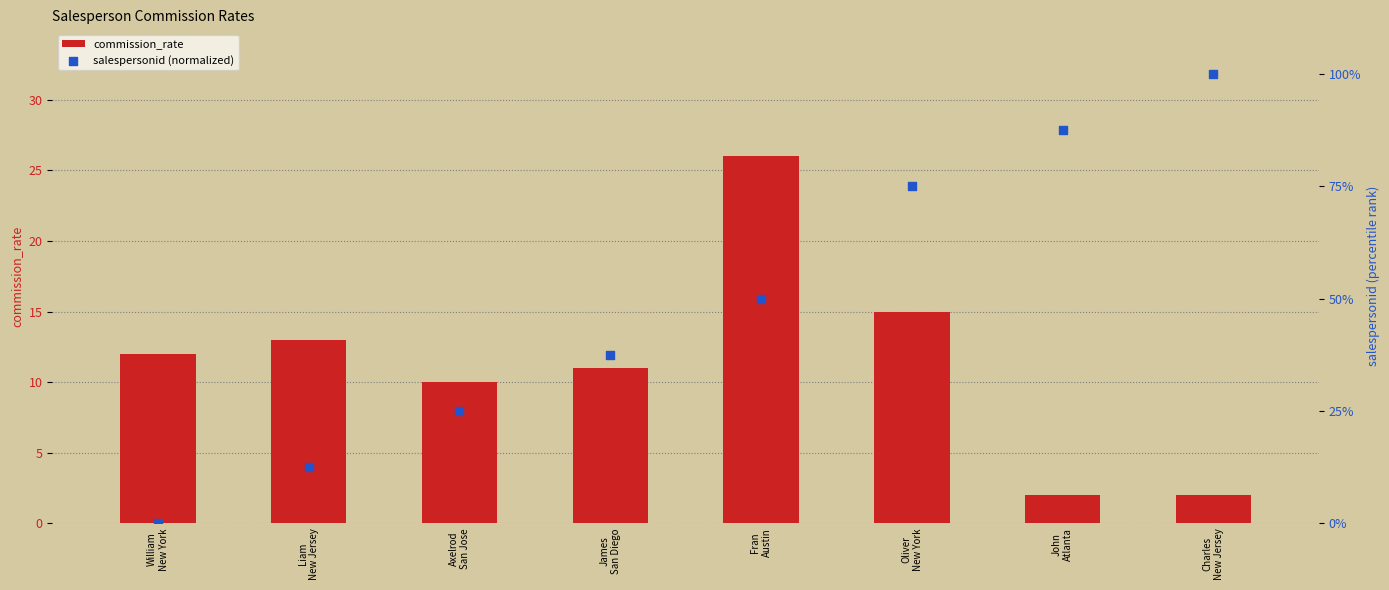

Which series has the largest Y range (max minus min)?

salespersonid (normalized)